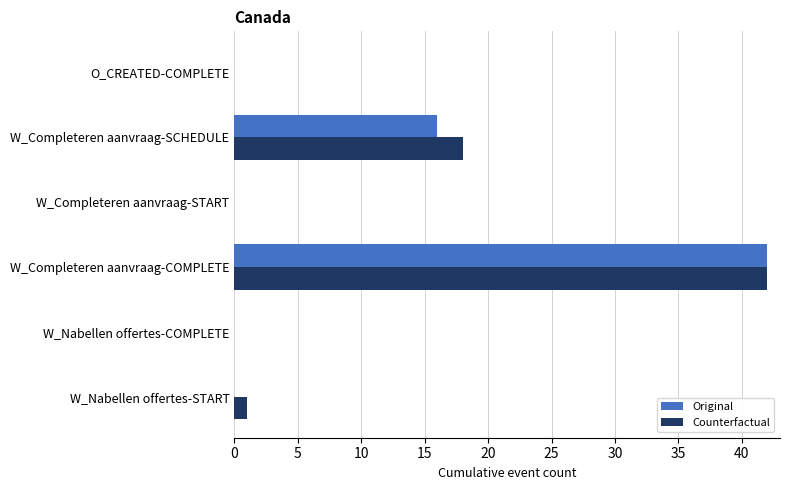

Which label corresponds to the largest value in the chart?

W_Completeren aanvraag-COMPLETE